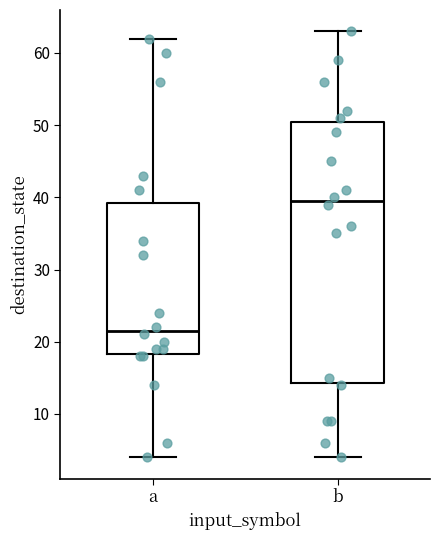

Comparing the boxes themselves (not the whiskers), which one is the tallest?

b